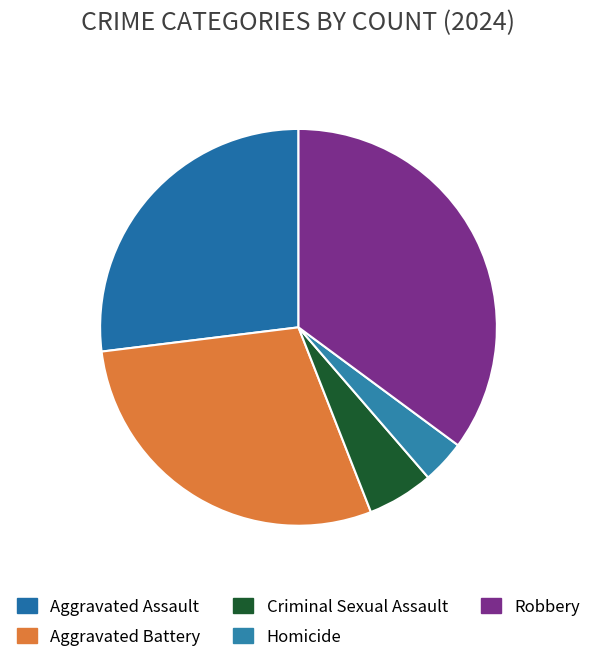

What percentage is the Aggravated Battery slice, to the nearest percent?

29%